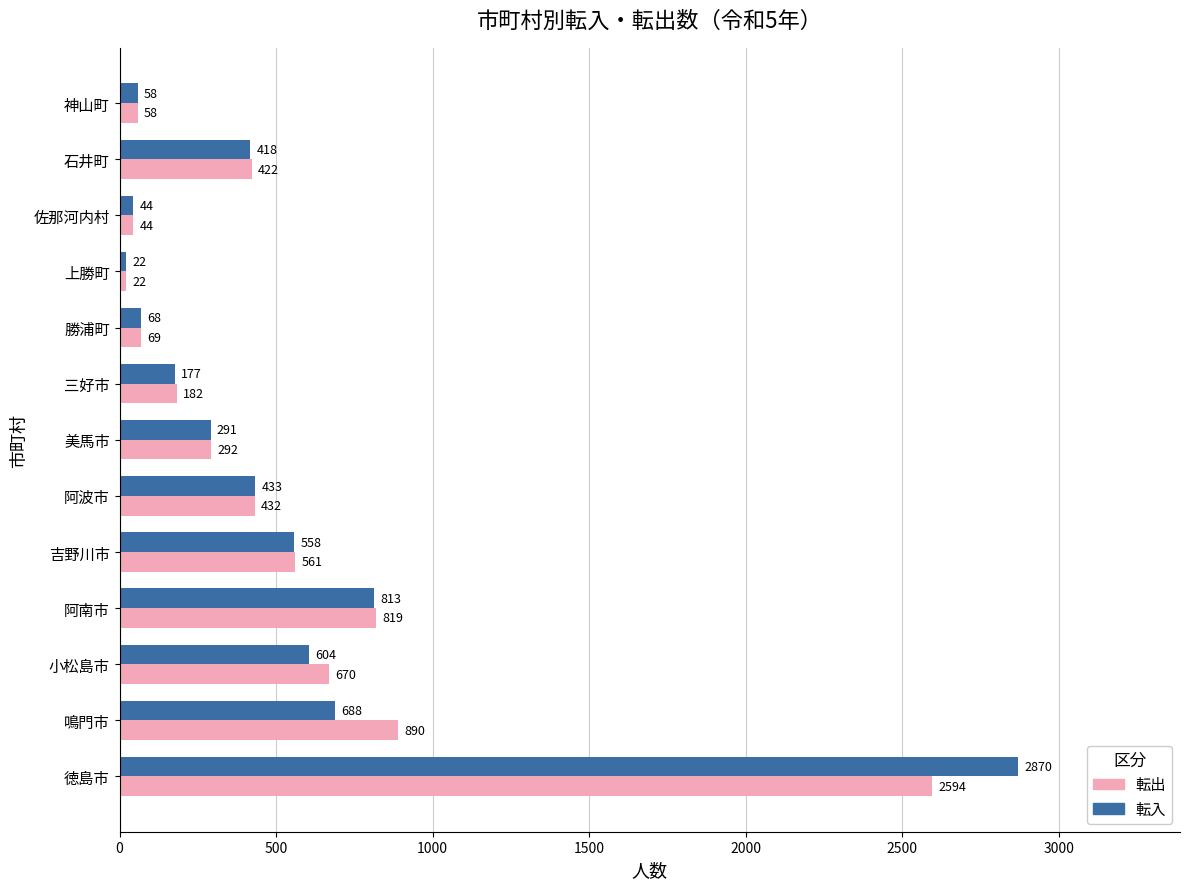

The 転出 series shows 126 at 石井町. True or false?

False